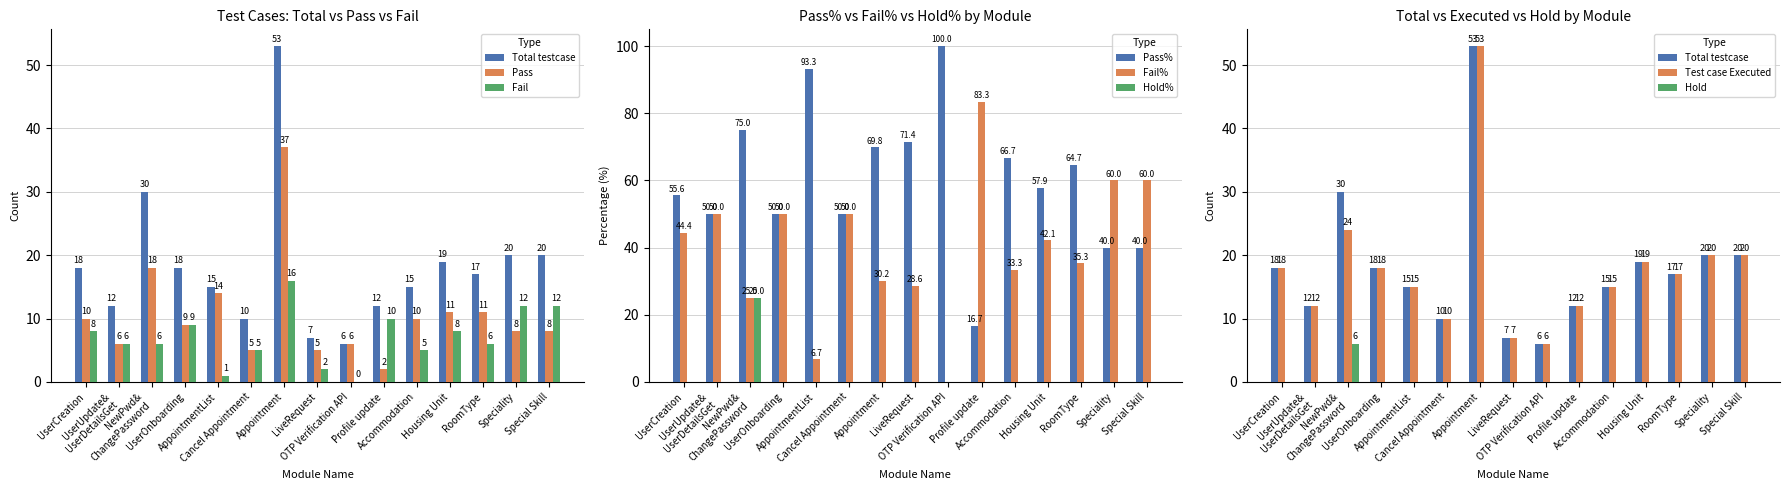

Which series has the largest total across all categories?

Total testcase